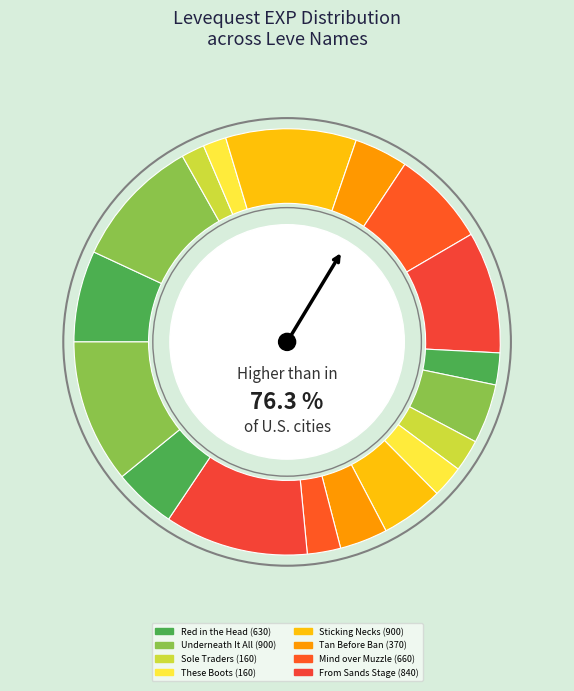

Count the number of slices in the pie.

18